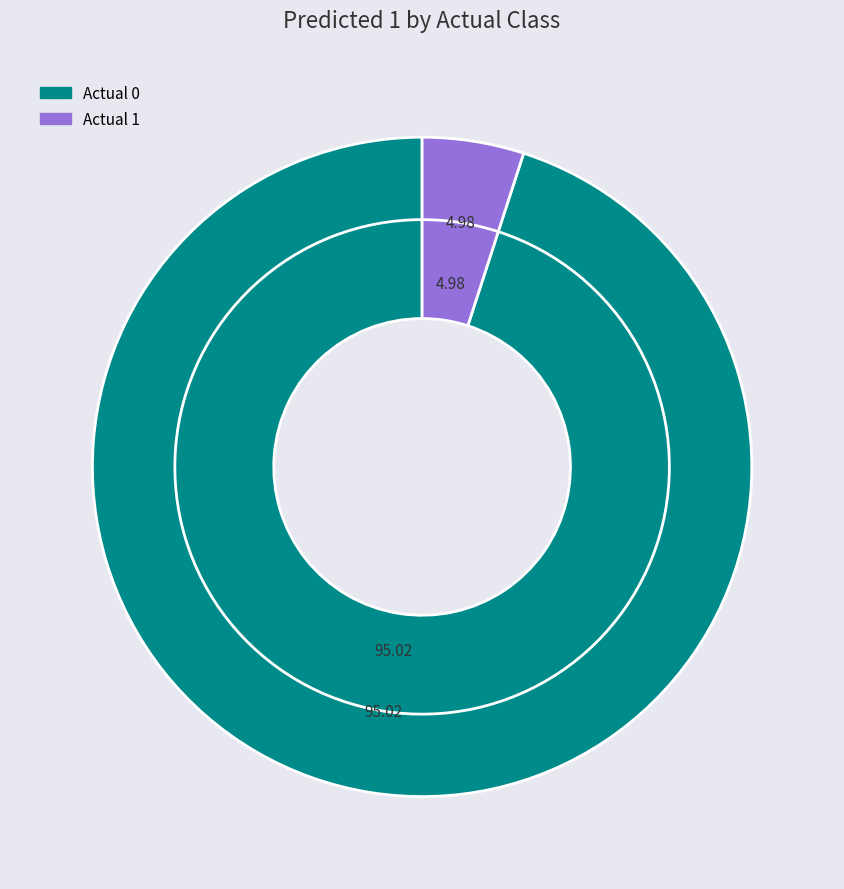

To the nearest percent, what is the difference between the largest and smallest slice percentages?

90%